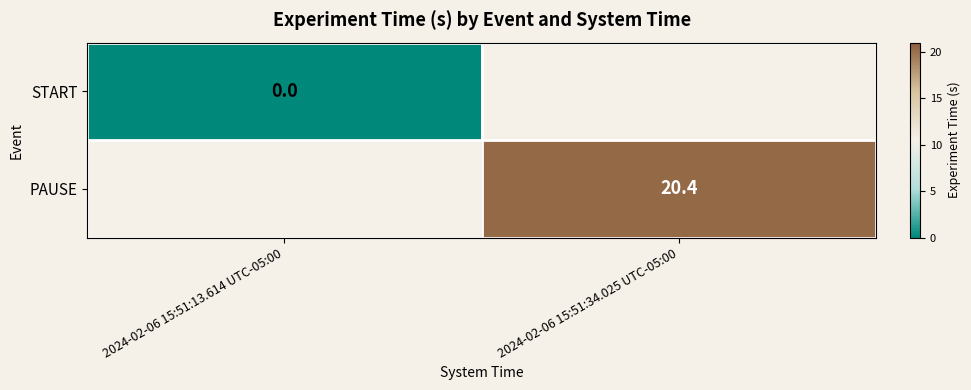

True or false: PAUSE has a value of 7.1 at 2024-02-06 15:51:34.025 UTC-05:00.

False